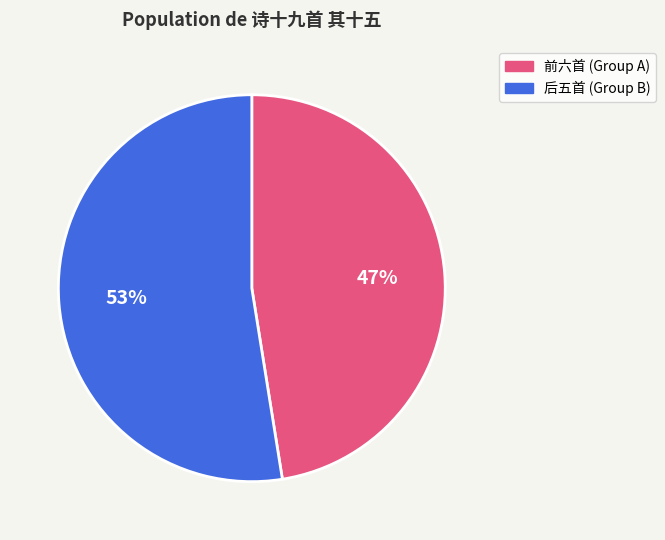

Does any single category account for the majority?

Yes